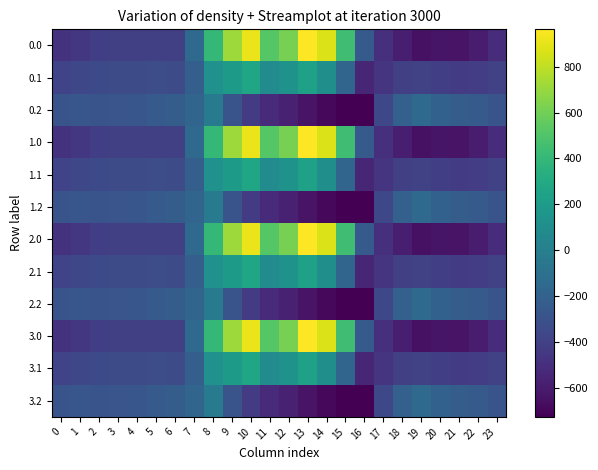

Rank the series by their maximum value, from lowest to highest.

0.2, 1.2, 2.2, 3.2, 0.1, 1.1, 2.1, 3.1, 0.0, 1.0, 2.0, 3.0